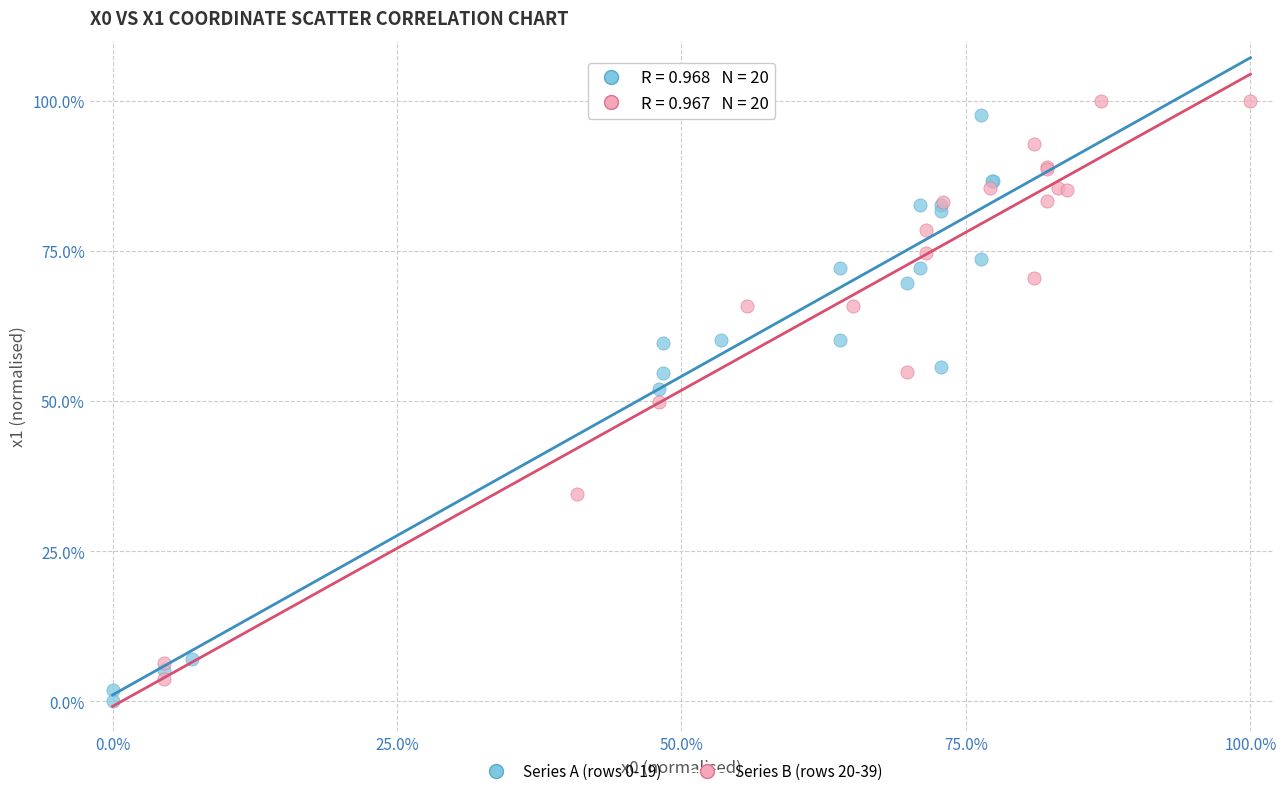

Which series reaches the maximum Y coordinate?

Series B (rows 20-39)